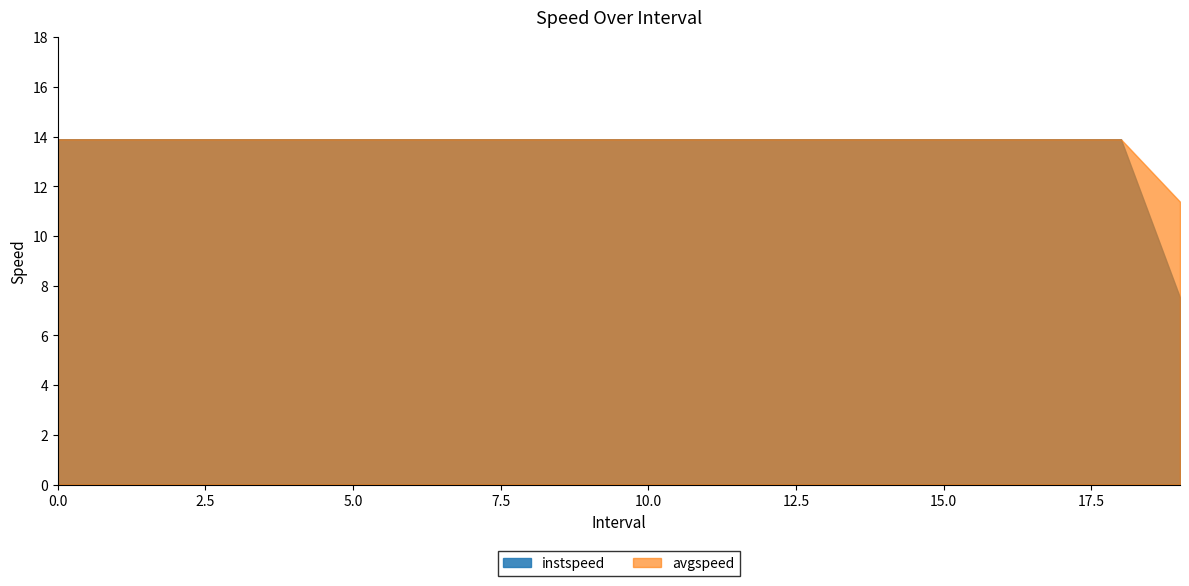

True or false: instspeed has more than 0 points higher than both neighbors.

False